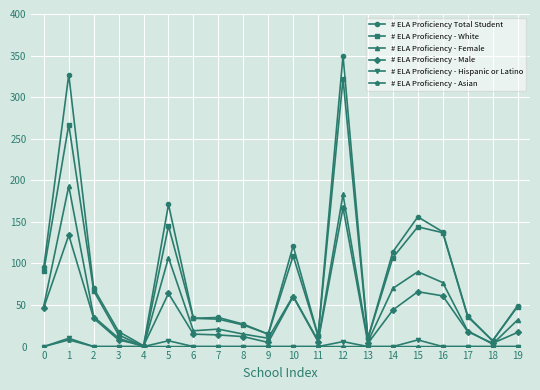

True or false: # ELA Proficiency Total Student has a value of 10 at 13.

True